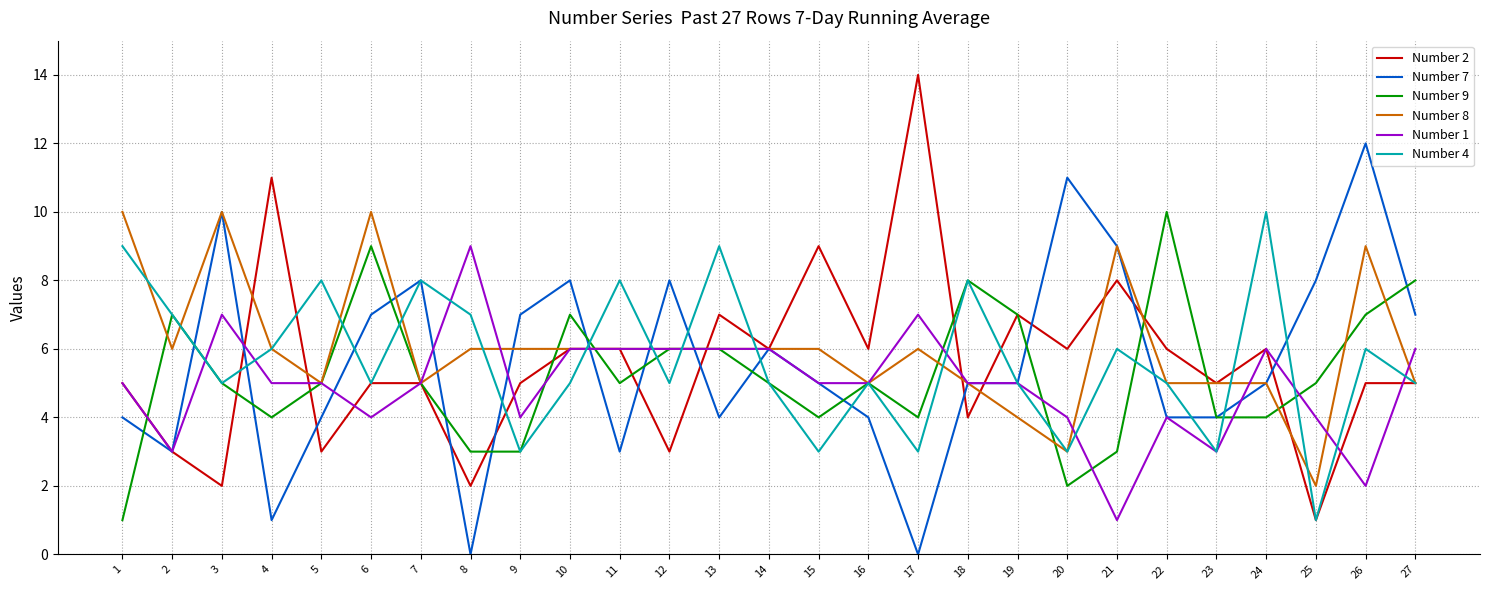

True or false: Number 1 and Number 8 intersect in this chart.

True